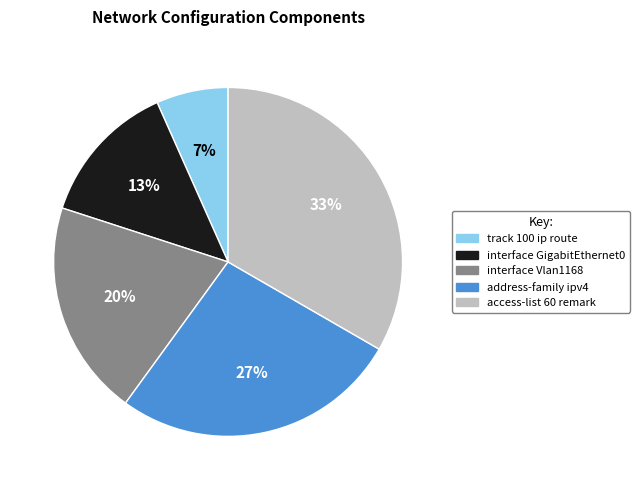

Rank the categories by value from highest to lowest.

access-list 60 remark, address-family ipv4, interface Vlan1168, interface GigabitEthernet0, track 100 ip route